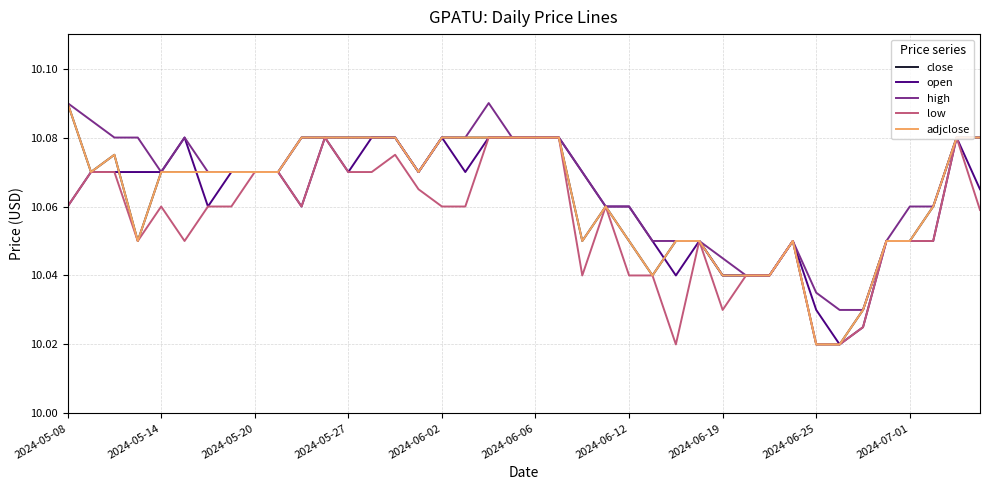

True or false: open has more than 2 points higher than both neighbors.

True